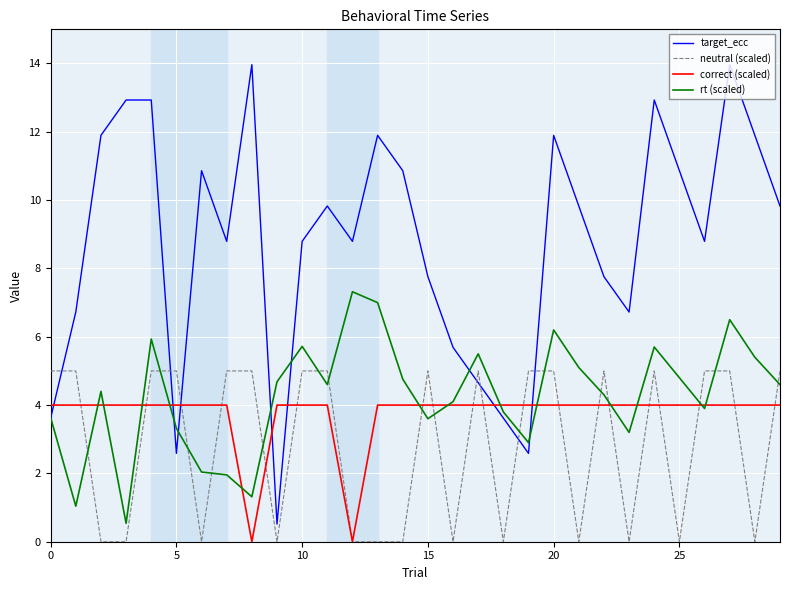

List the series in order of their peak value, lowest first.

correct (scaled), neutral (scaled), rt (scaled), target_ecc